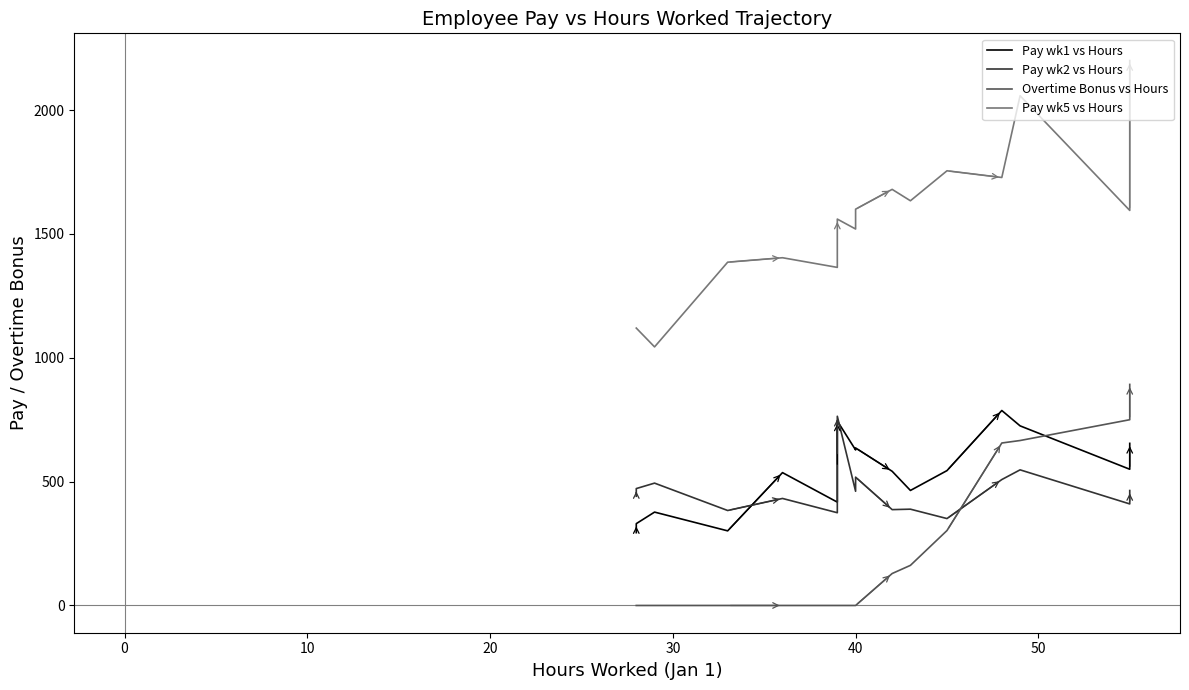

Reading left to right, transcribe all the data shown in this chart.

Pay wk1 vs Hours: 294.0	330.4	377.0	301.3	536.4	417.3	558.9	744.9	628.0	636.0	541.8	464.4	544.5	787.2	725.2	550.0	654.5
Pay wk2 vs Hours: 441.0	472.0	494.0	383.5	432.1	374.5	601.9	764.0	461.1	518.1	387.0	388.8	350.9	508.4	547.6	410.0	464.1
Overtime Bonus vs Hours: 0.0	0.0	0.0	0.0	0.0	0.0	0.0	0.0	0.0	0.0	129.0	162.0	302.5	656.0	666.0	750.0	892.5
Pay wk5 vs Hours: 1120.0	1120.0	1044.0	1386.0	1404.0	1365.0	1521.0	1560.0	1520.0	1600.0	1680.0	1634.0	1755.0	1728.0	2058.0	1595.0	2200.0